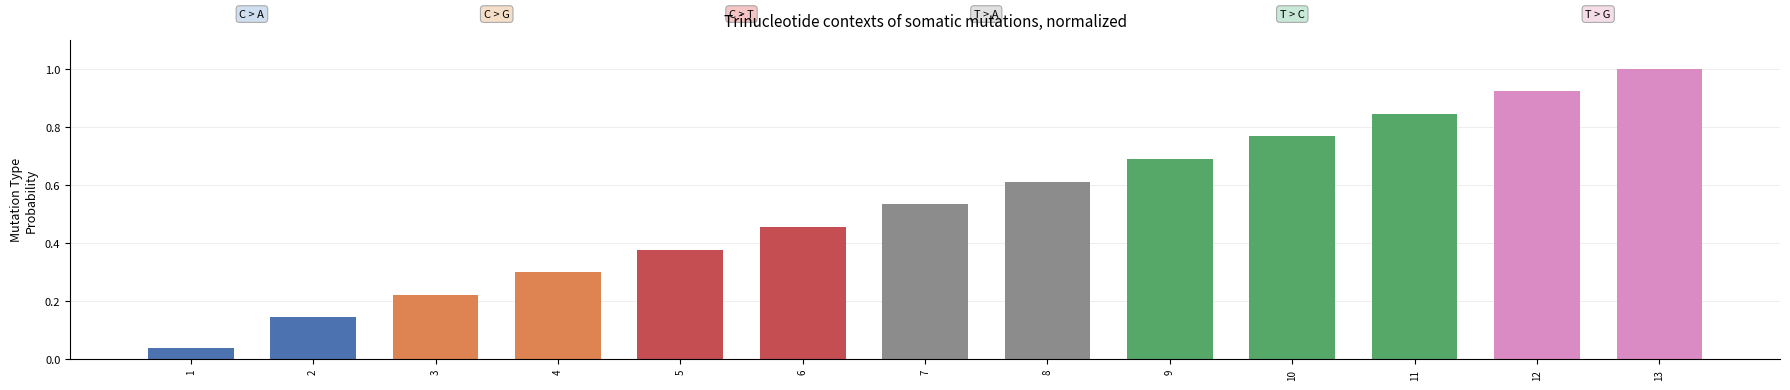

List the labels in order of value, smallest first.

1, 2, 3, 4, 5, 6, 7, 8, 9, 10, 11, 12, 13